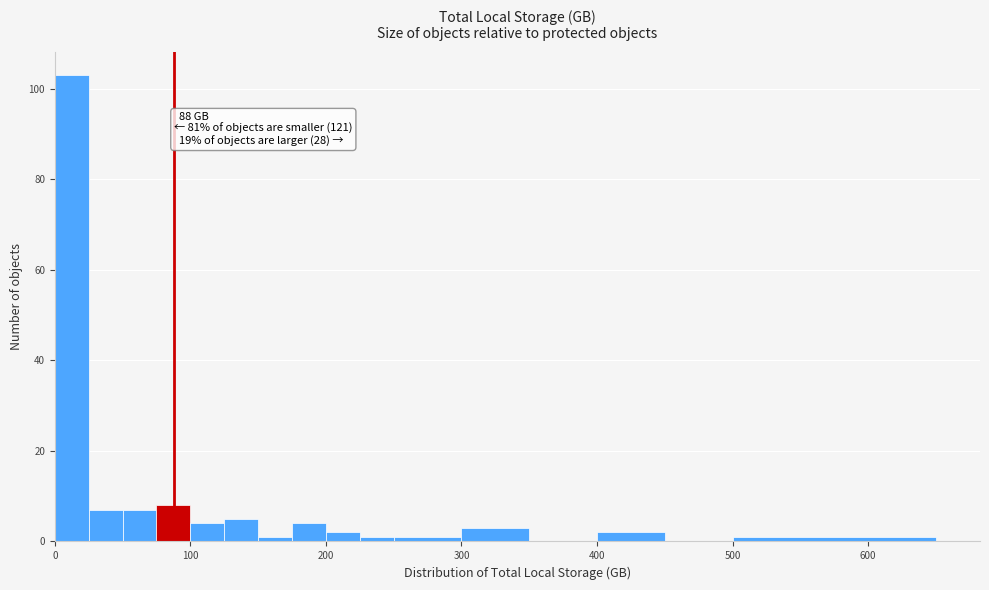

Around what value on the x-axis is the tallest bar? Give the approximate position of its centre, as read against the axis.

10